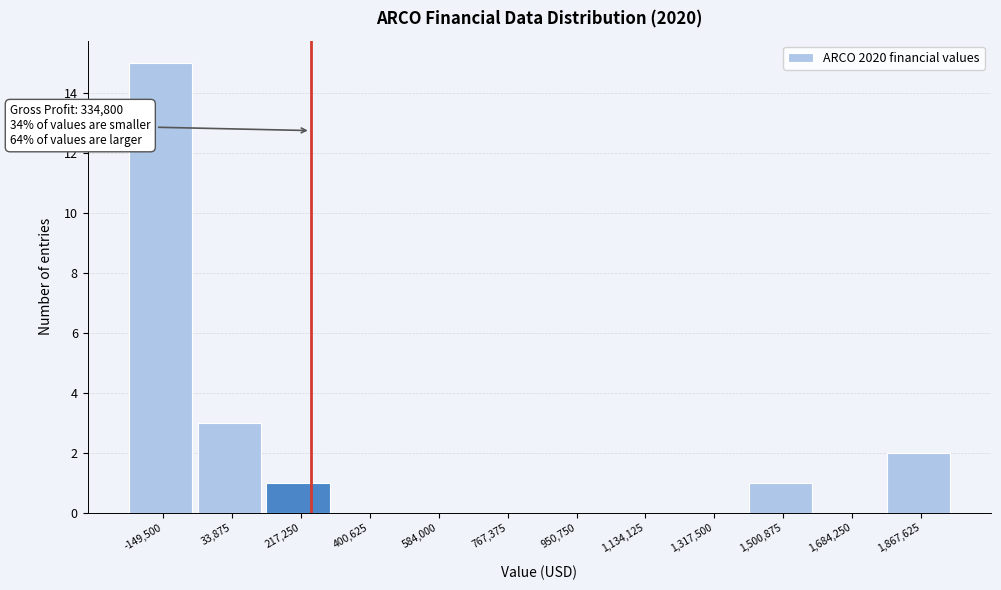

Reading left to right, what are all the values shown in this chart?

-149,500=15	33,875=3	217,250=1	400,625=0	584,000=0	767,375=0	950,750=0	1,134,125=0	1,317,500=0	1,500,875=1	1,684,250=0	1,867,625=2